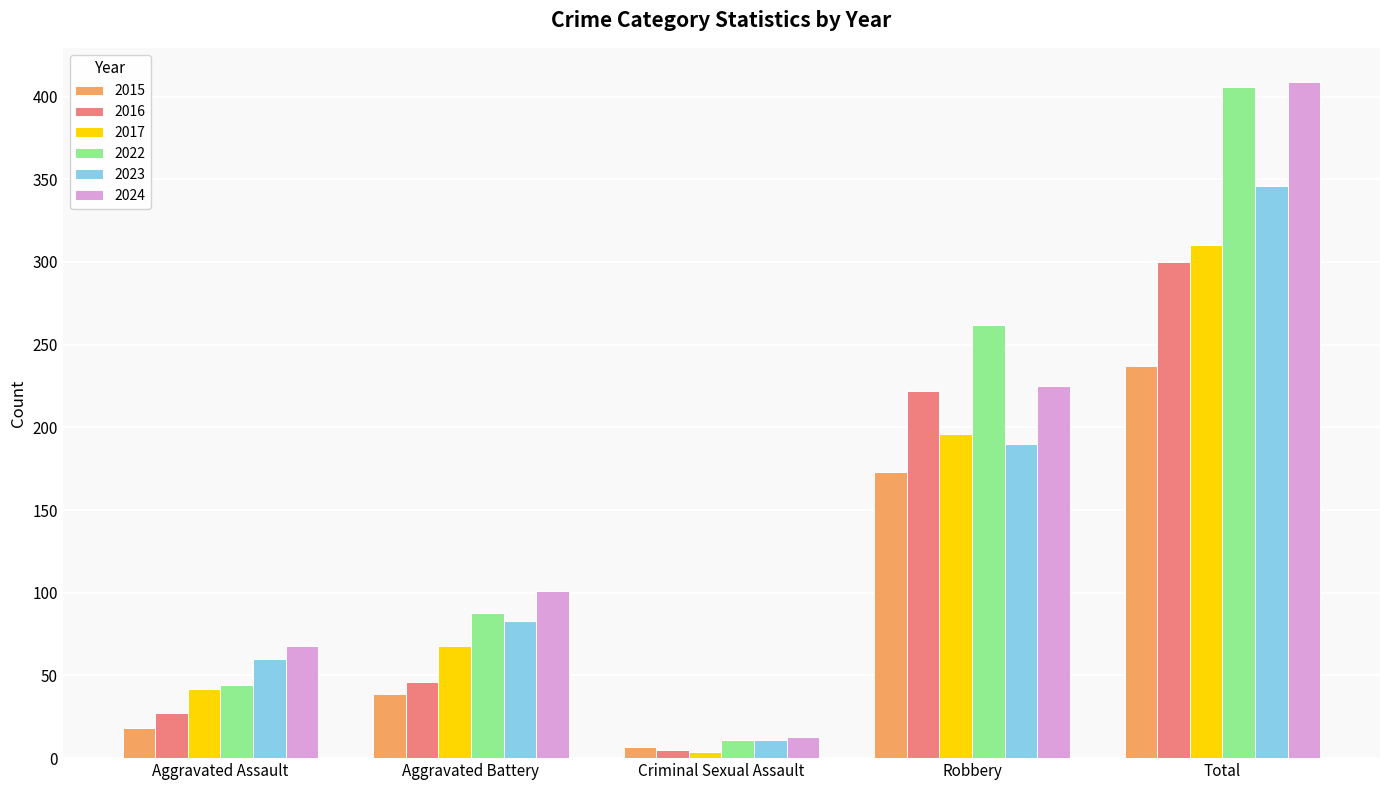

At how many categories does at least one series exceed 85?

3